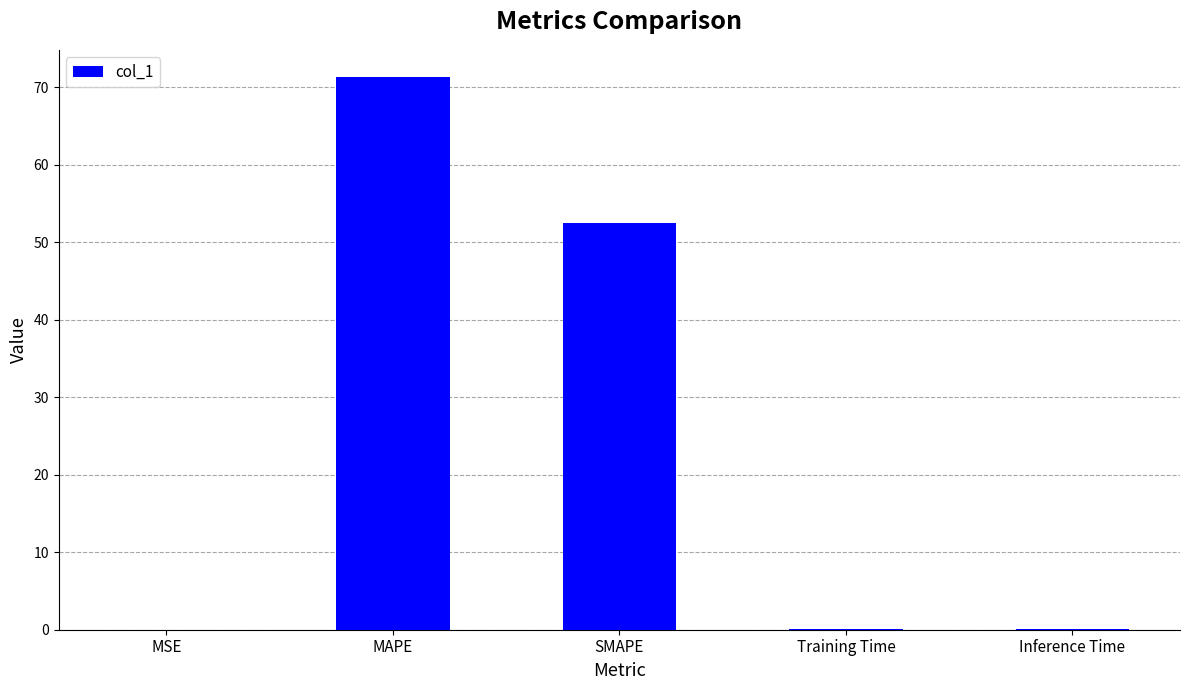

What is the sum of all values?

124.0